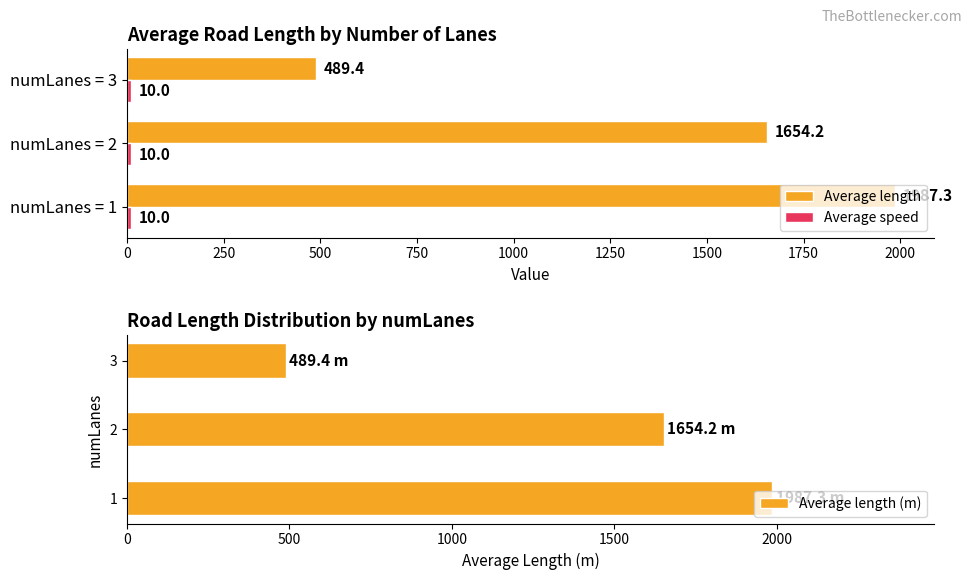

Are the bars horizontal?

Yes